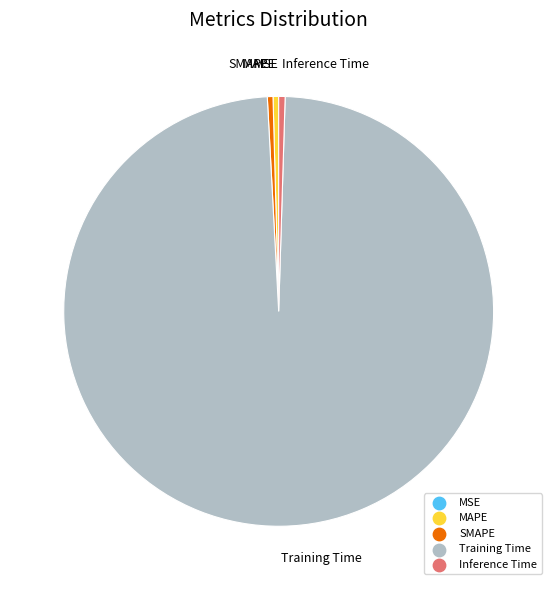

Does Training Time account for over 50% of the chart?

Yes